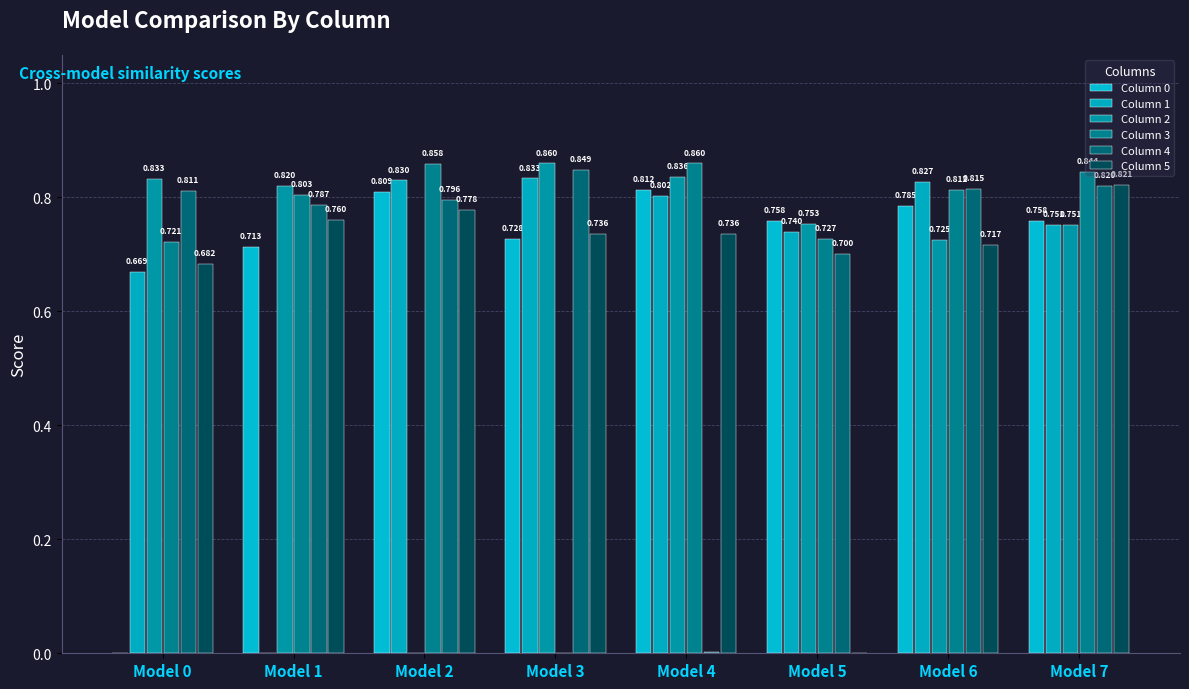

At which label is Column 4 closest to 0?

Model 4